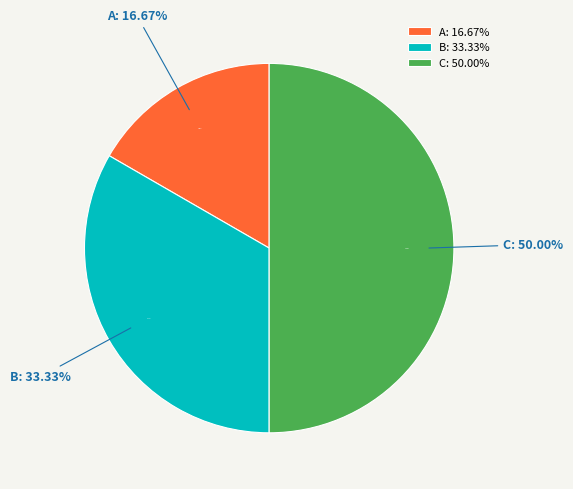

Combined, what portion of the pie is B_sum and C_sum?

83.3%